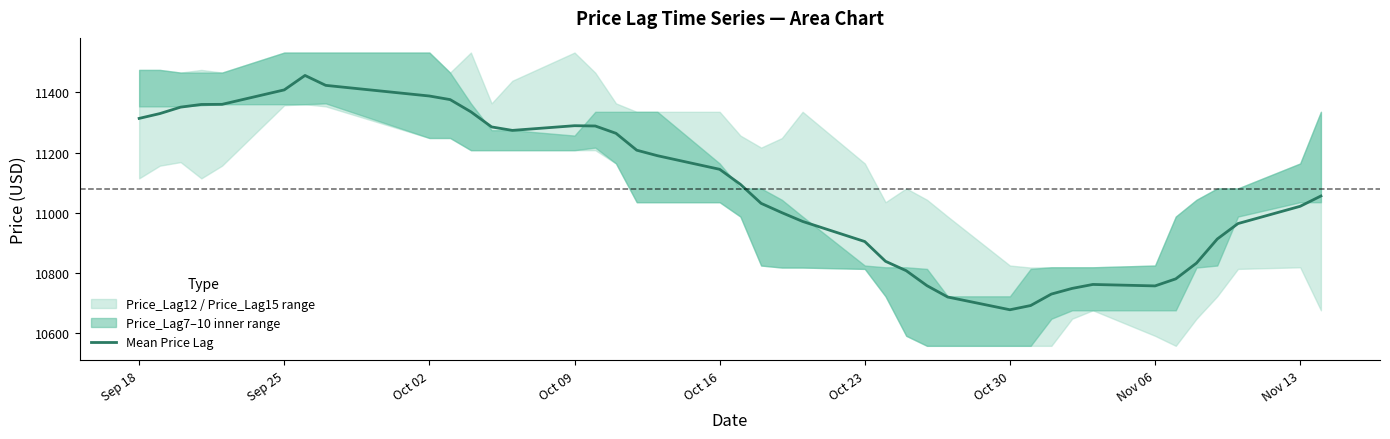

What is the lowest value of the Mean Price Lag series?

10677.1